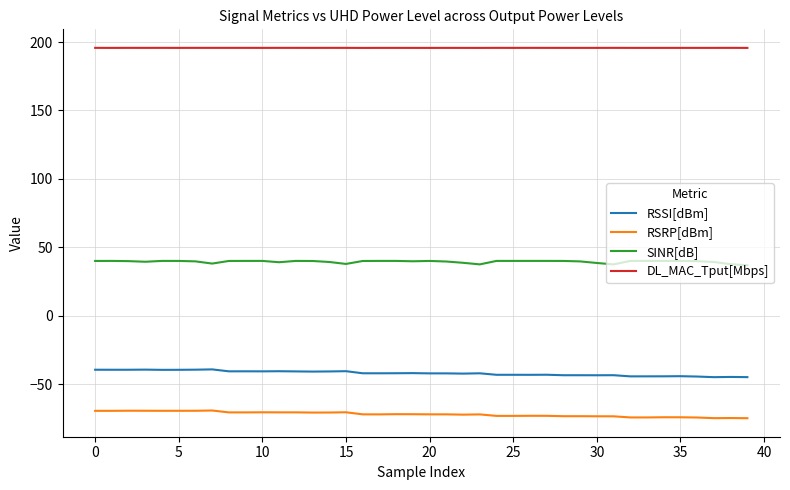

What is the greatest value displayed?

195.8